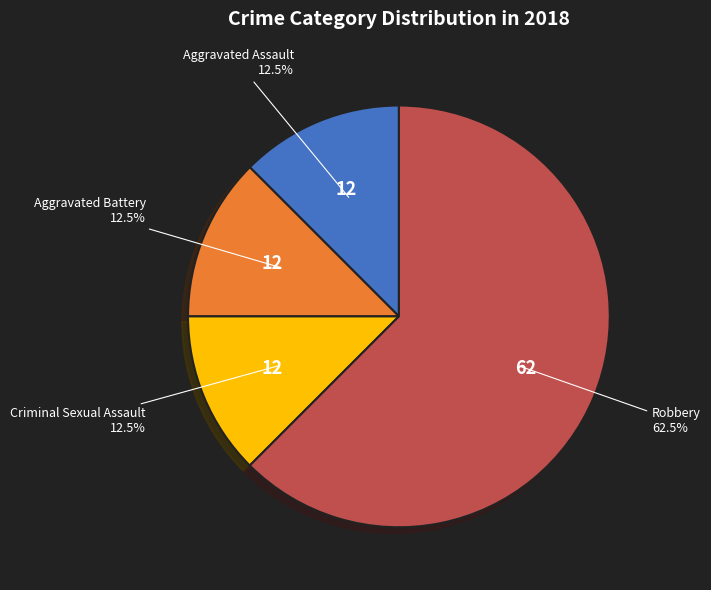

How much of the chart is everything except Criminal Sexual Assault?

87.5%